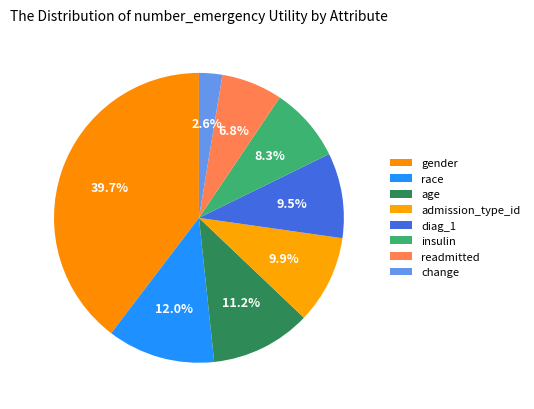

Which has a higher value, race or gender?

gender